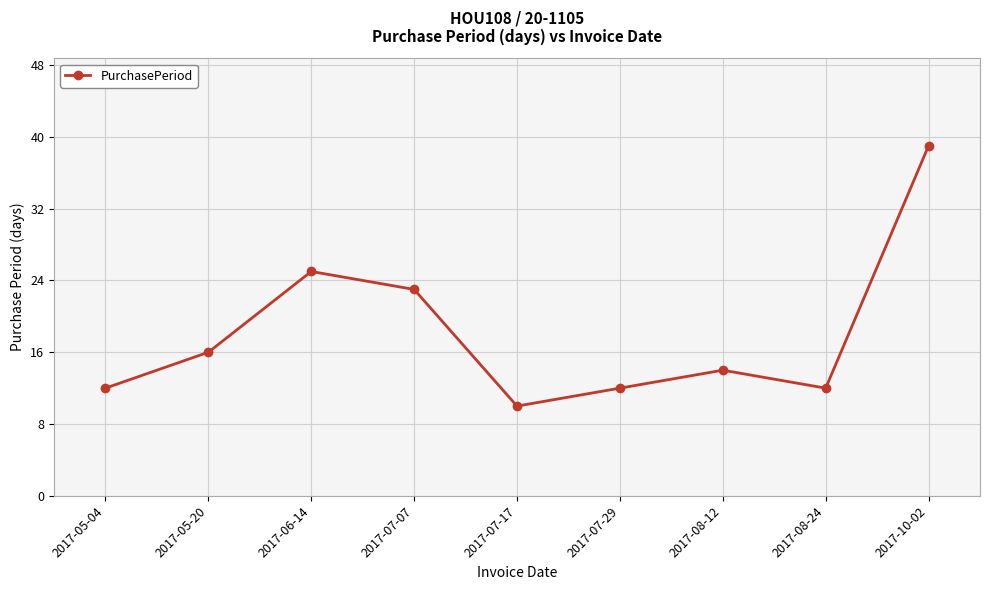

What is the label of the 7th point from the right?

2017-06-14